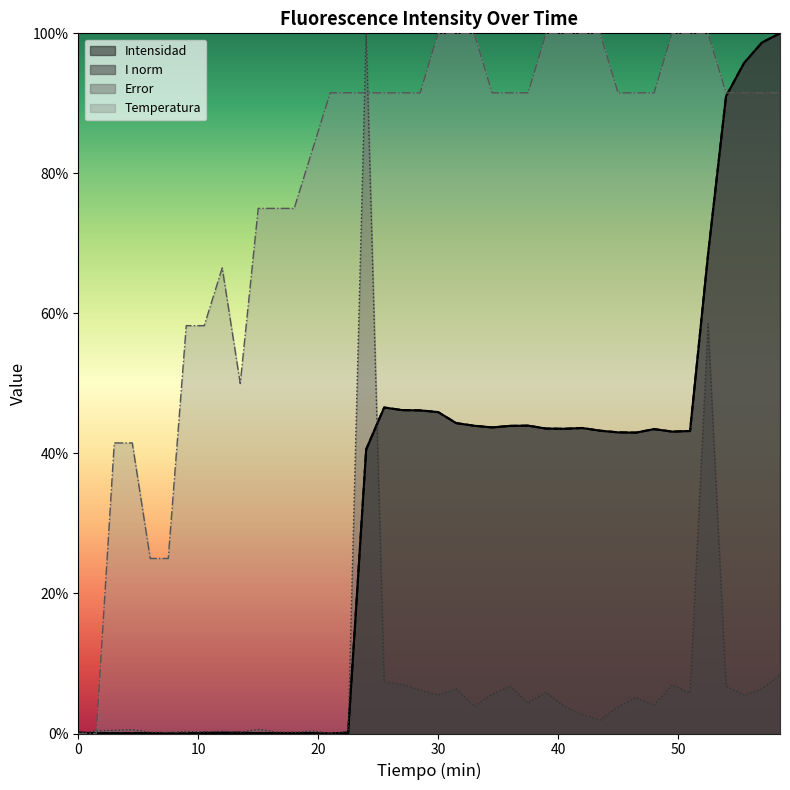

True or false: Intensidad has more than 2 interior local peaks.

True